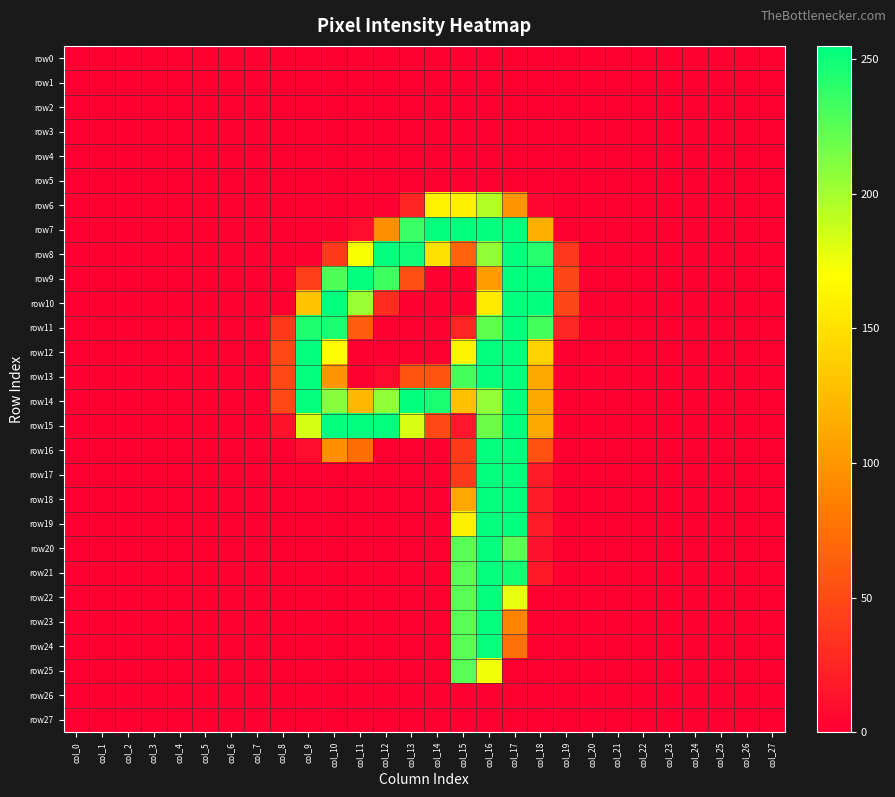

Which has a higher value, col_7 or col_0?

col_7